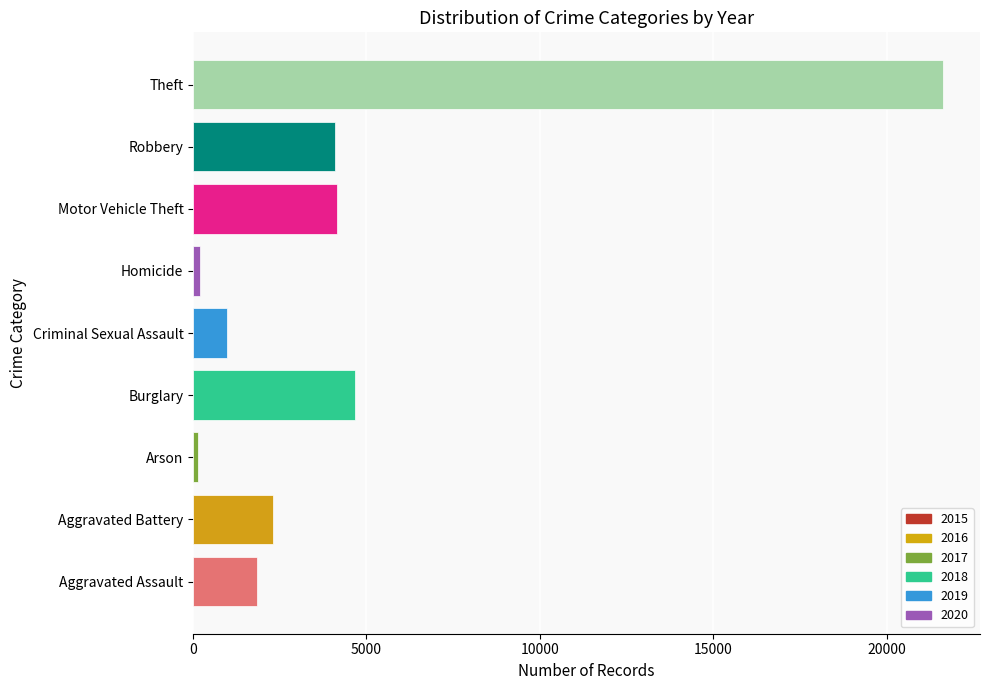

True or false: the data shows 6784 at Robbery.

False